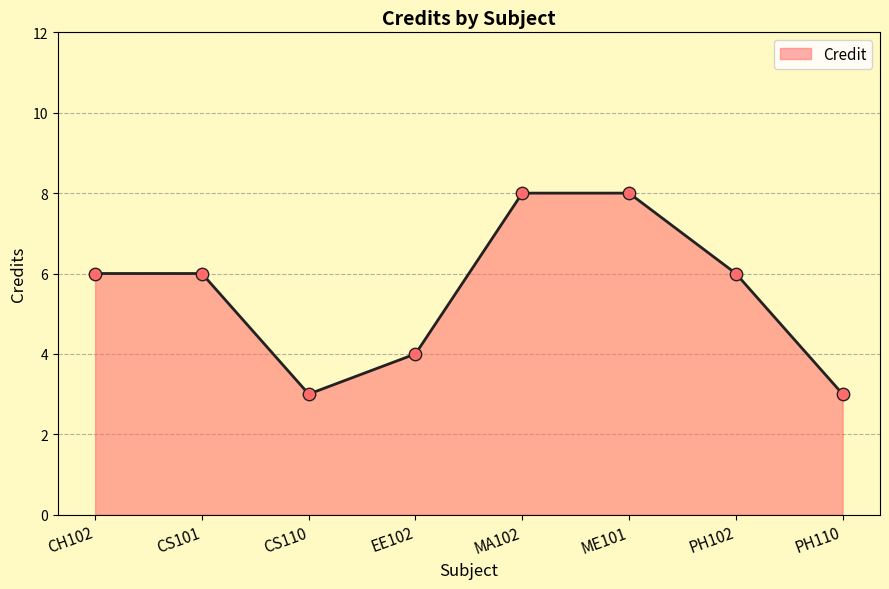

What is the change in value from ME101 to PH110?

-5